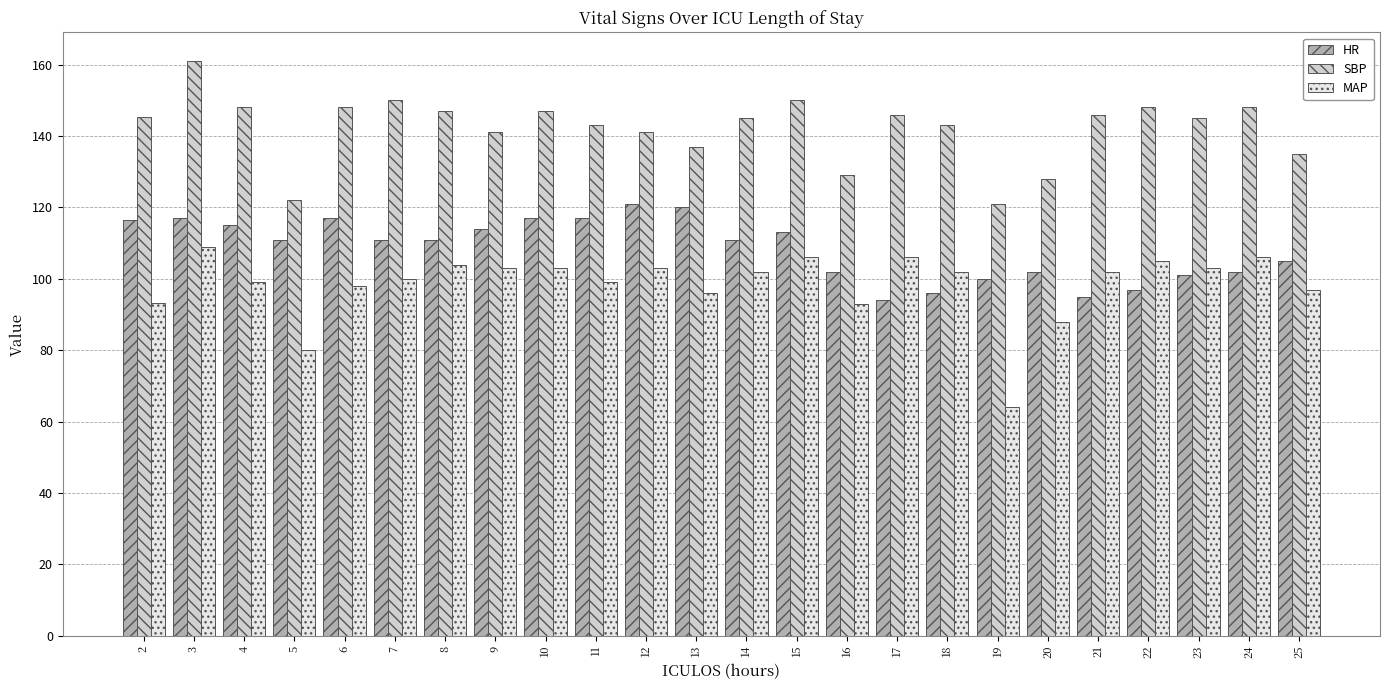

Read the MAP value at 19.

64.0